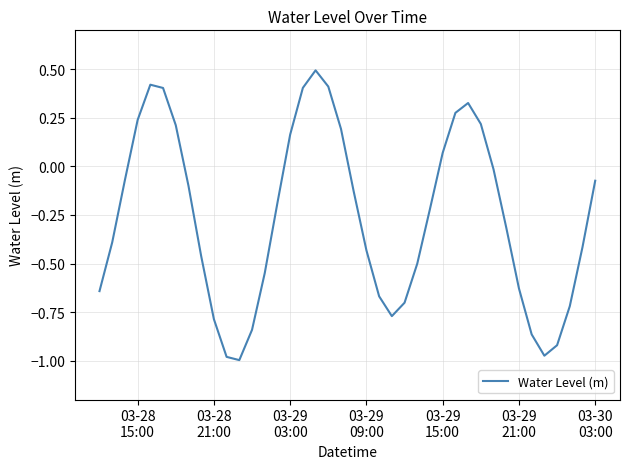

What is the greatest value displayed?

0.5